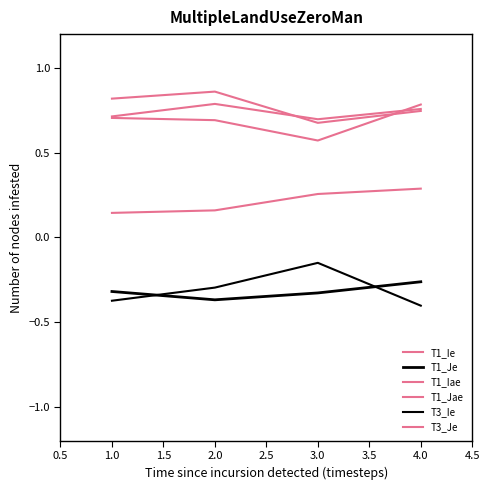

Is this an area chart (filled region under the line)?

No